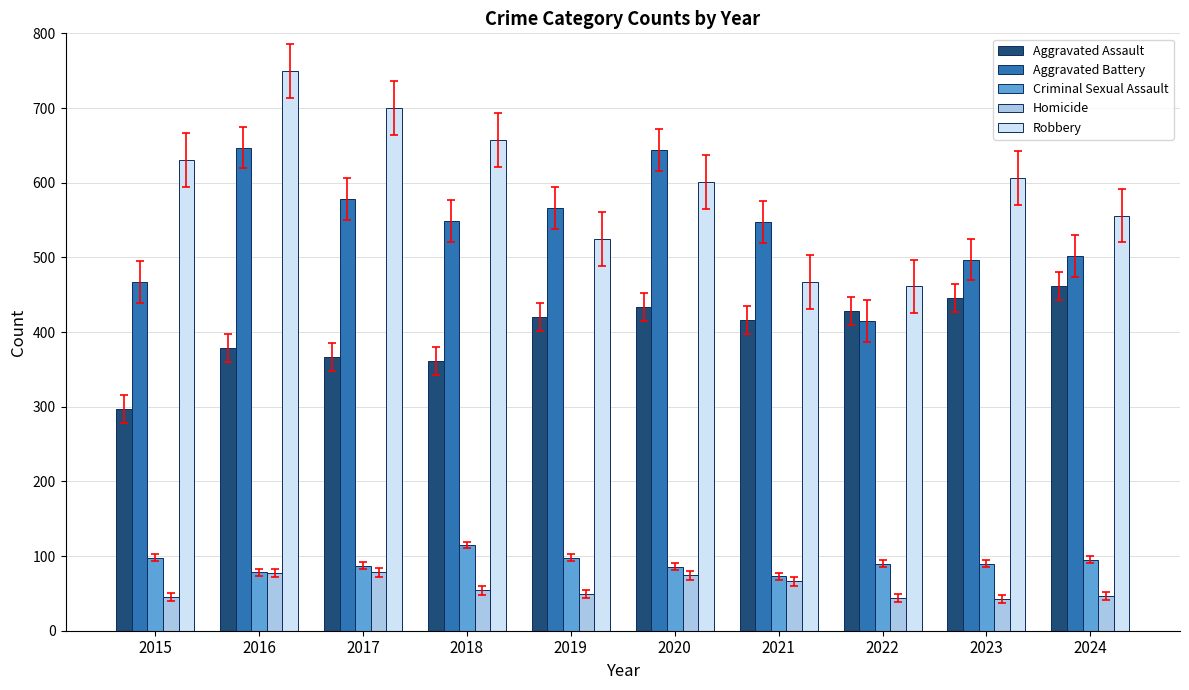

Is it true that Robbery equals 409 at 2015?

False